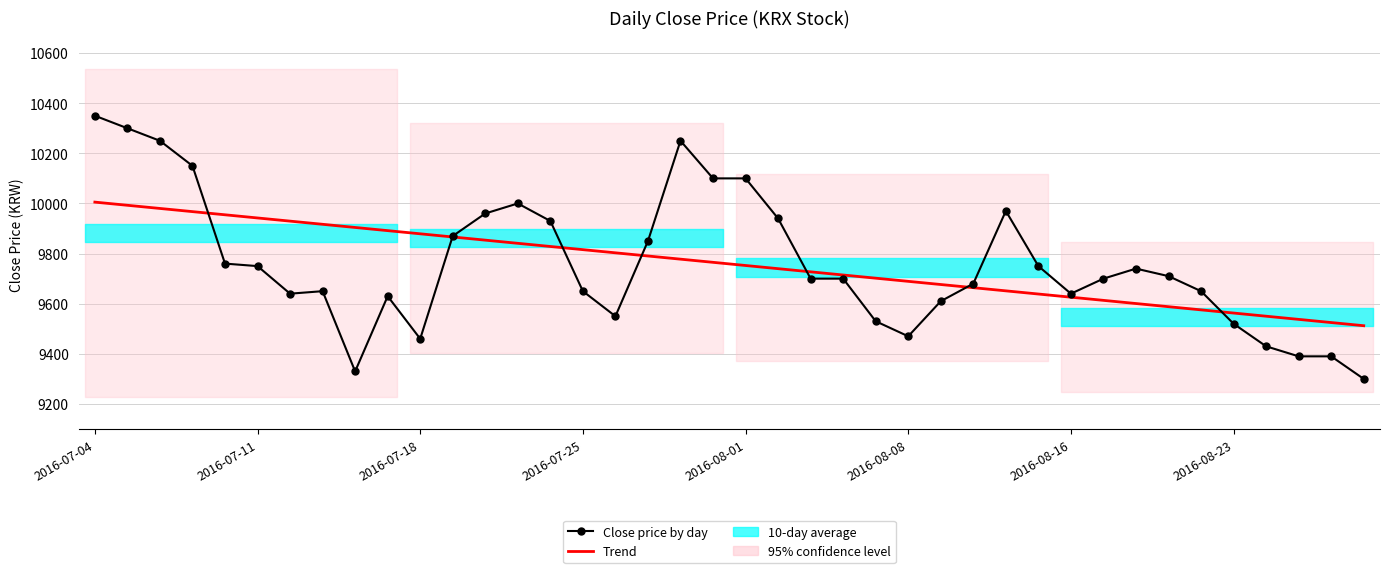

Where does the Trend series first go above 9765?

2016-07-04